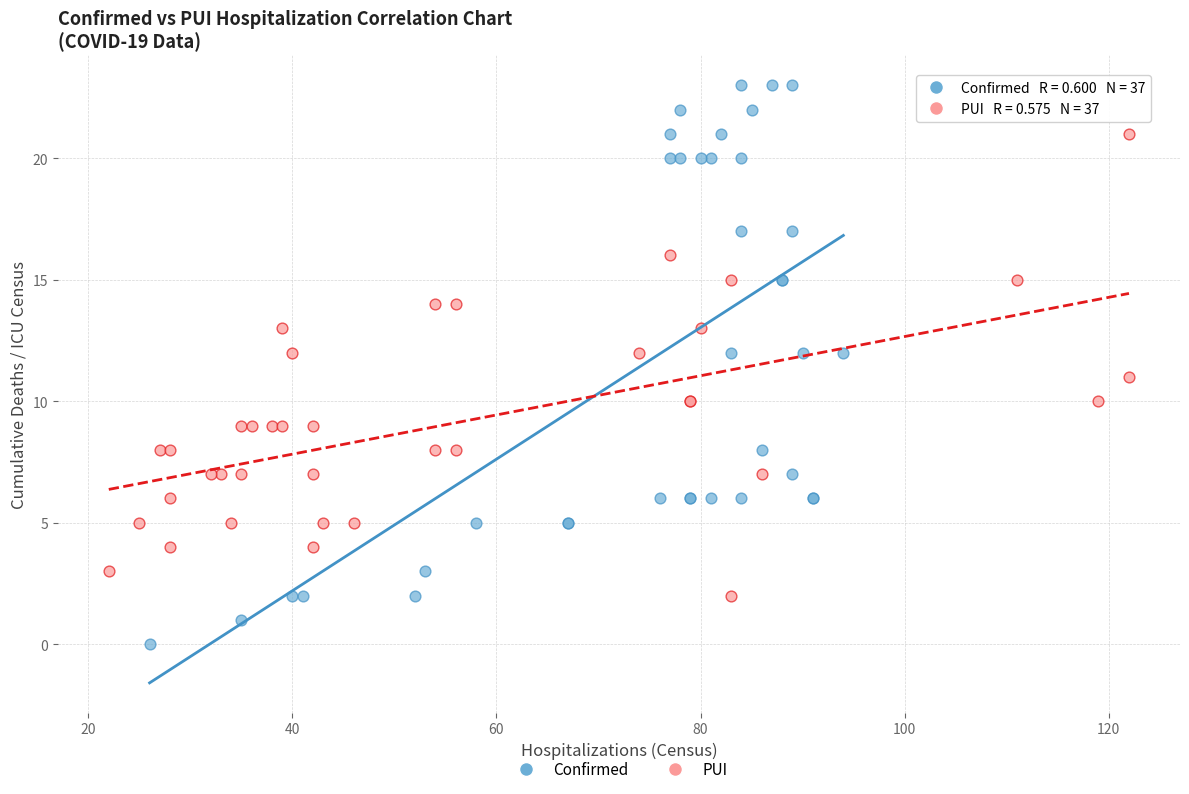

Which series reaches the maximum Y coordinate?

Confirmed